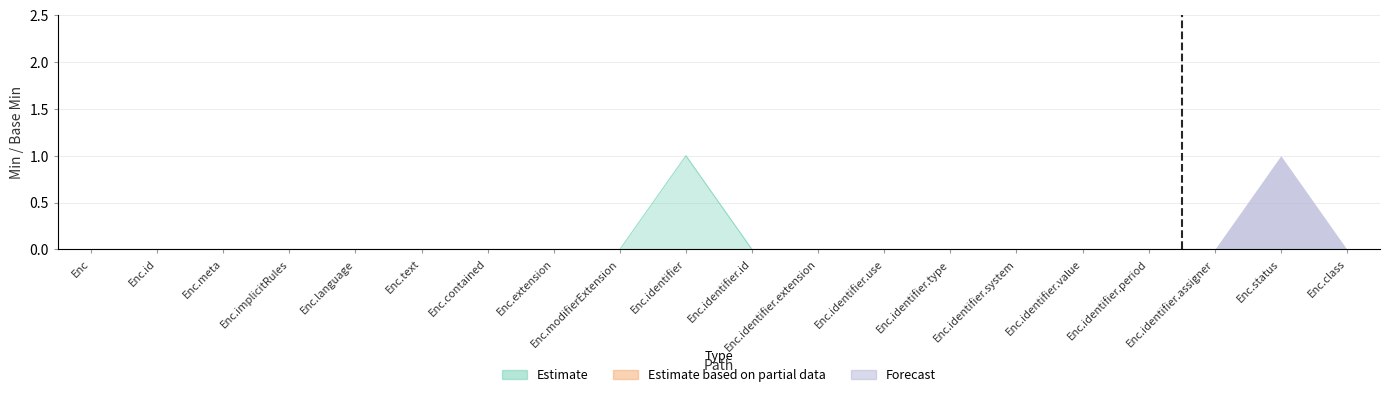

At how many categories does at least one series exceed 0?

2